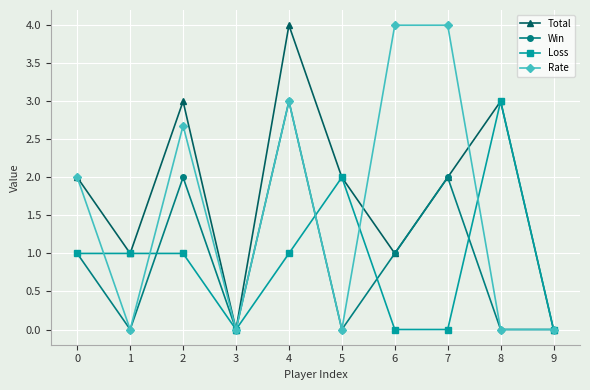

What is the value of the Loss point at the 1st from the left?

1.0